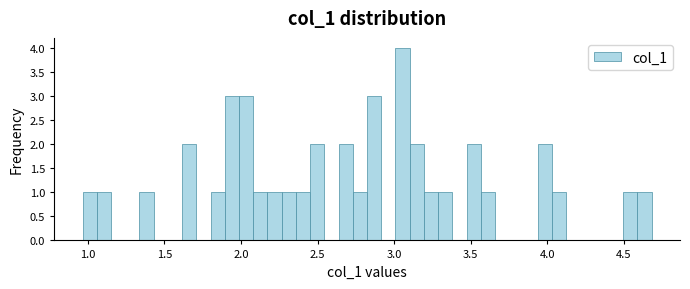

Around what value on the x-axis is the tallest bar? Give the approximate position of its centre, as read against the axis.

3.05